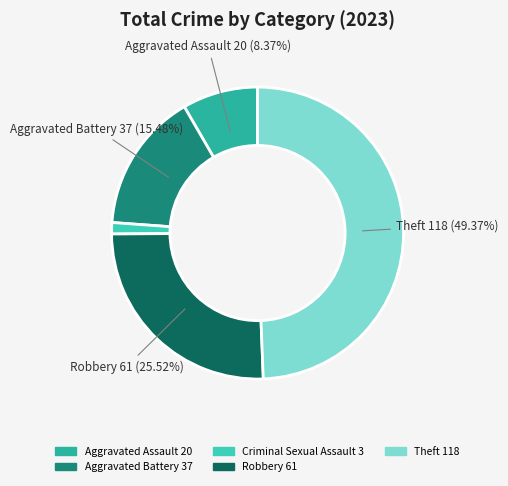

Is there a majority slice in this chart?

No